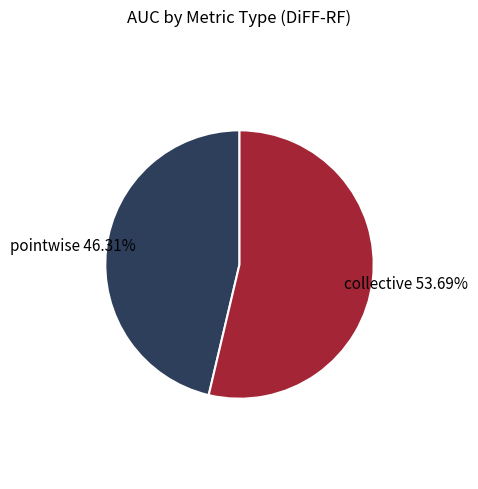

To the nearest percent, what portion does collective represent?

54%